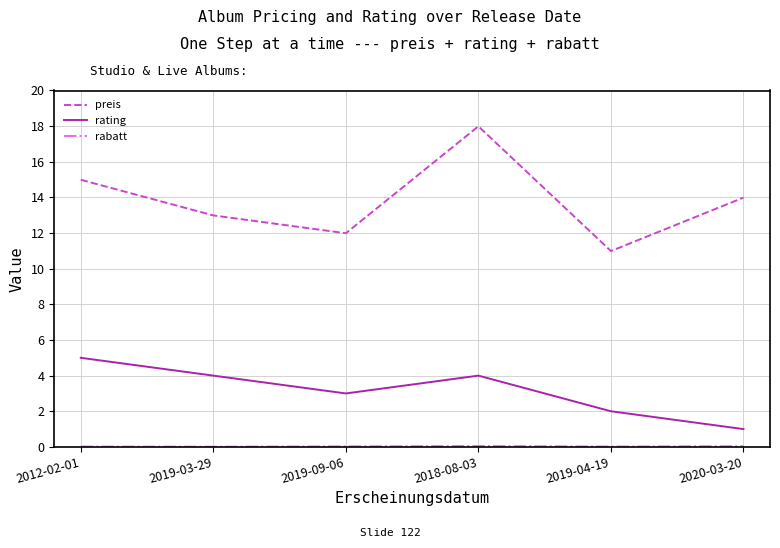

True or false: preis and rating cross at least once.

False